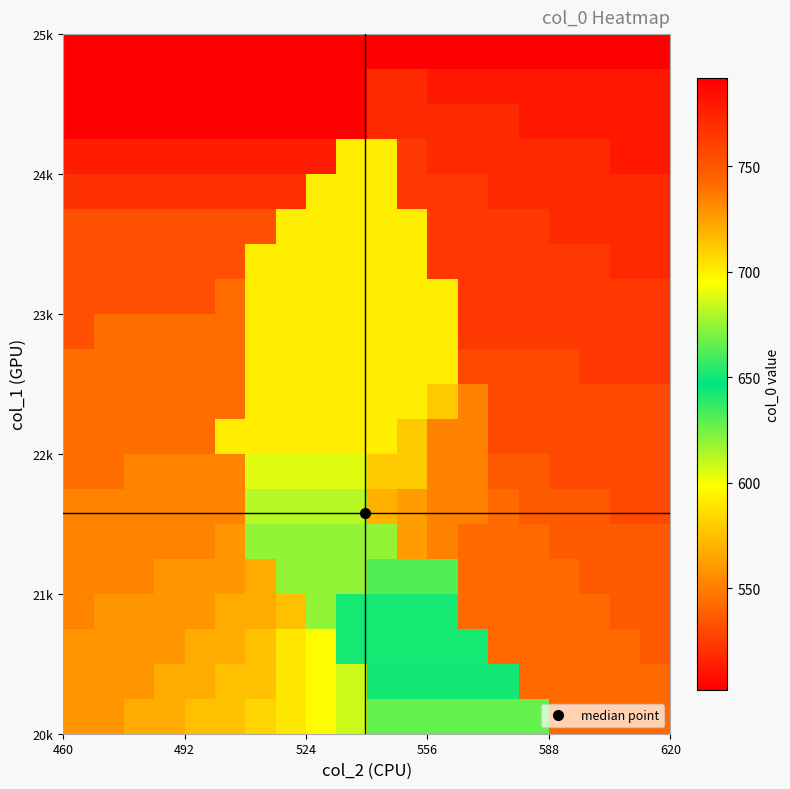

How many series are shown in this chart?

20